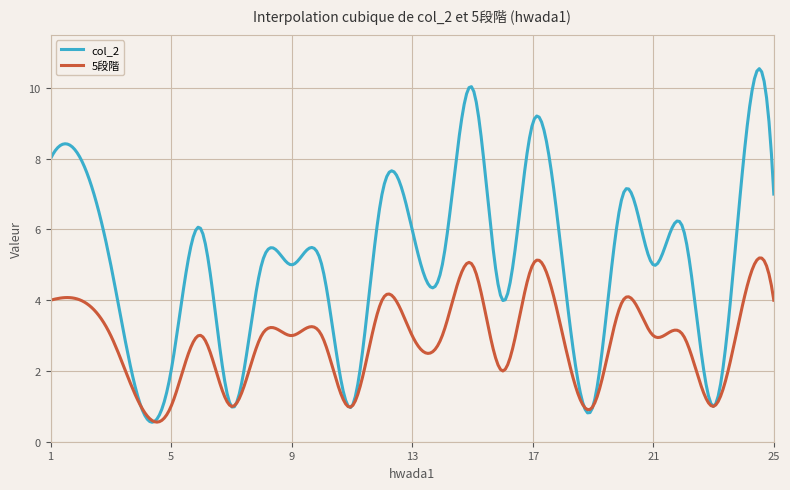

Which series has the largest range (max minus min)?

col_2